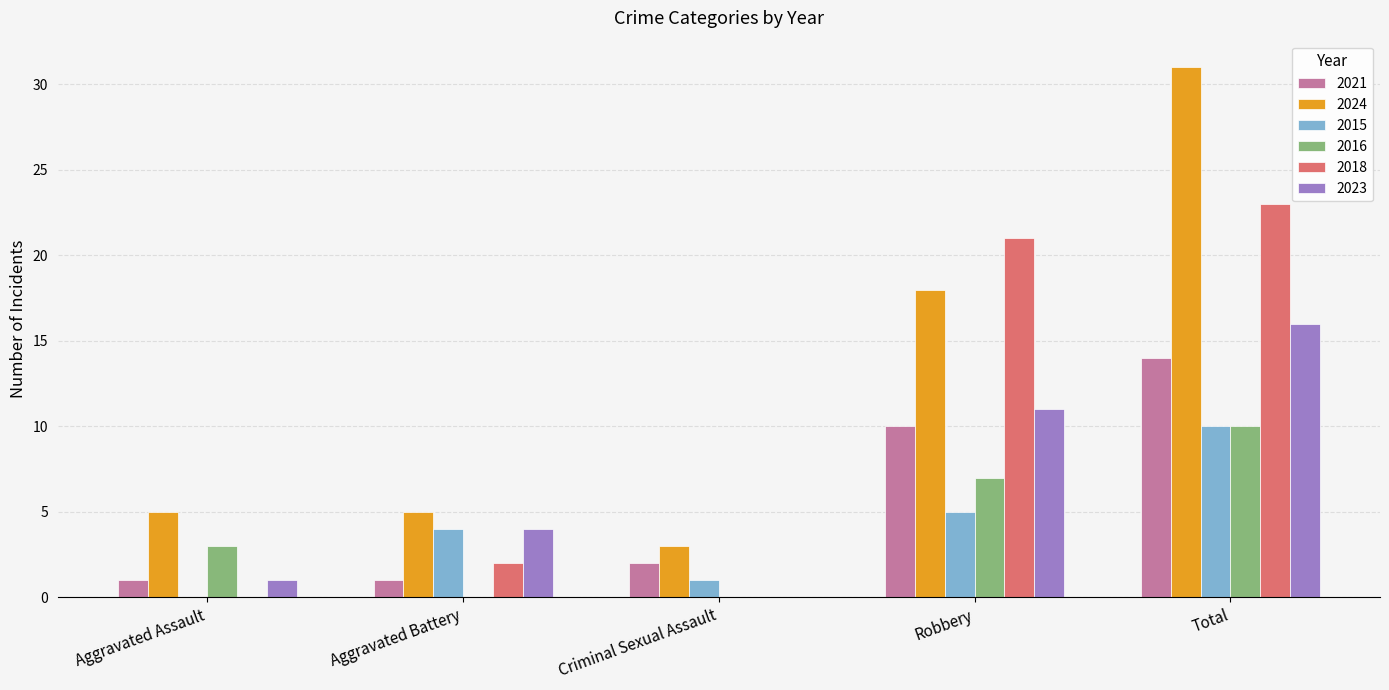

How many positive values does the 2023 series have?

4